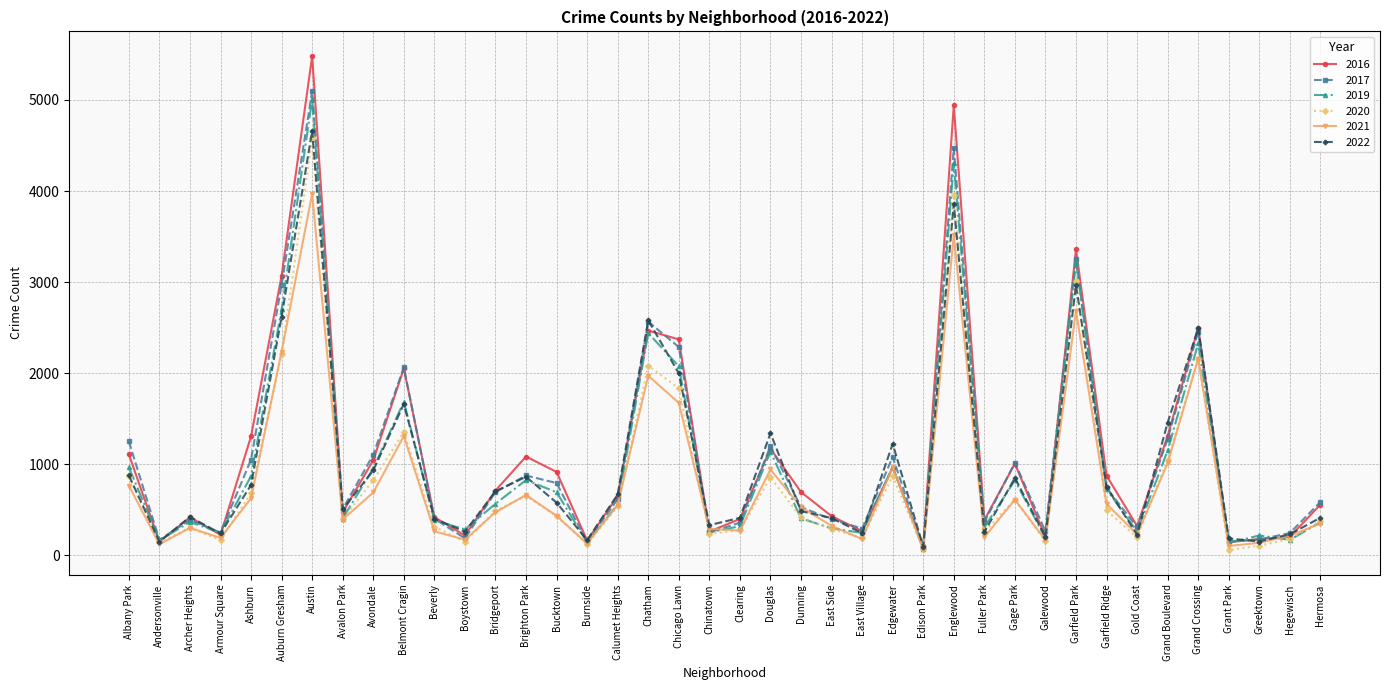

What is the label of the 23rd point from the left?

Dunning